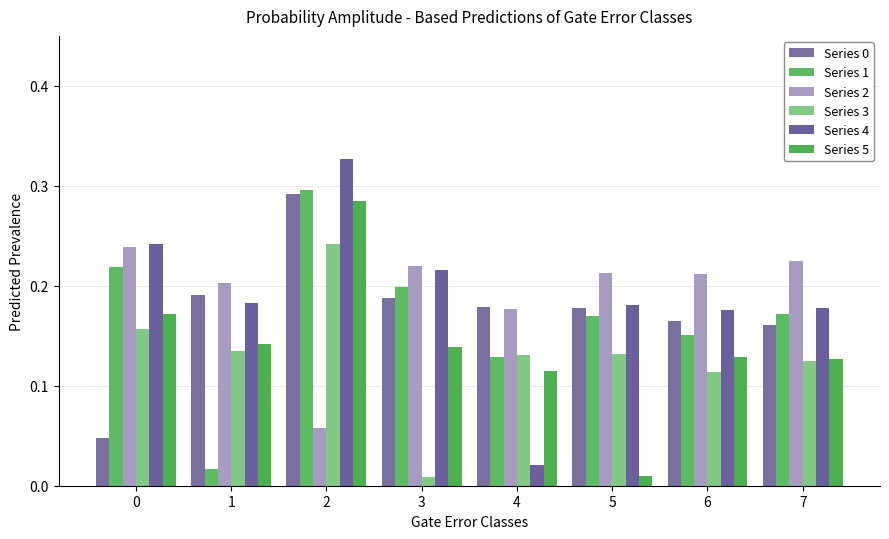

Reading left to right, what are all the values shown in this chart?

Series 0: 0=0.0	1=0.2	2=0.3	3=0.2	4=0.2	5=0.2	6=0.2	7=0.2
Series 1: 0=0.2	1=0.0	2=0.3	3=0.2	4=0.1	5=0.2	6=0.2	7=0.2
Series 2: 0=0.2	1=0.2	2=0.1	3=0.2	4=0.2	5=0.2	6=0.2	7=0.2
Series 3: 0=0.2	1=0.1	2=0.2	3=0.0	4=0.1	5=0.1	6=0.1	7=0.1
Series 4: 0=0.2	1=0.2	2=0.3	3=0.2	4=0.0	5=0.2	6=0.2	7=0.2
Series 5: 0=0.2	1=0.1	2=0.3	3=0.1	4=0.1	5=0.0	6=0.1	7=0.1